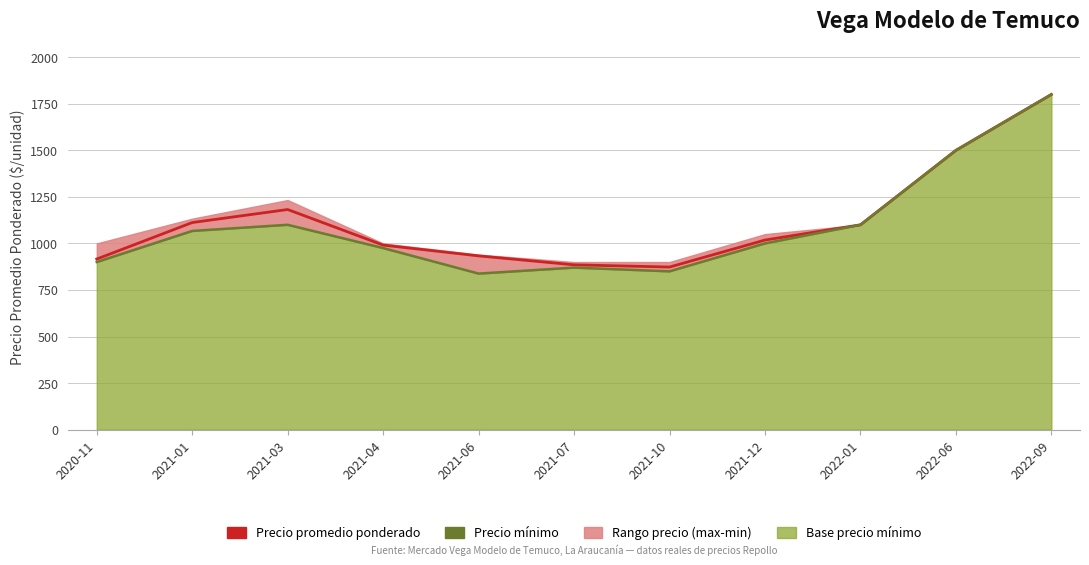

What is the difference between the highest and lowest values at 2021-01?

45